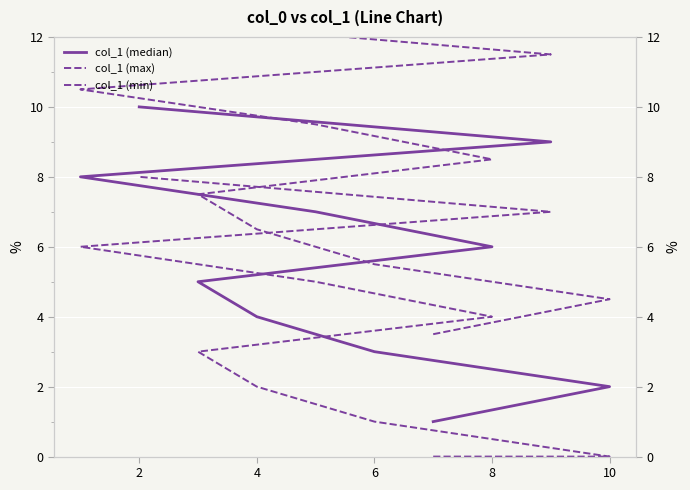

What is the difference between the maximum and minimum values in the col_1 (median) series?

9.0